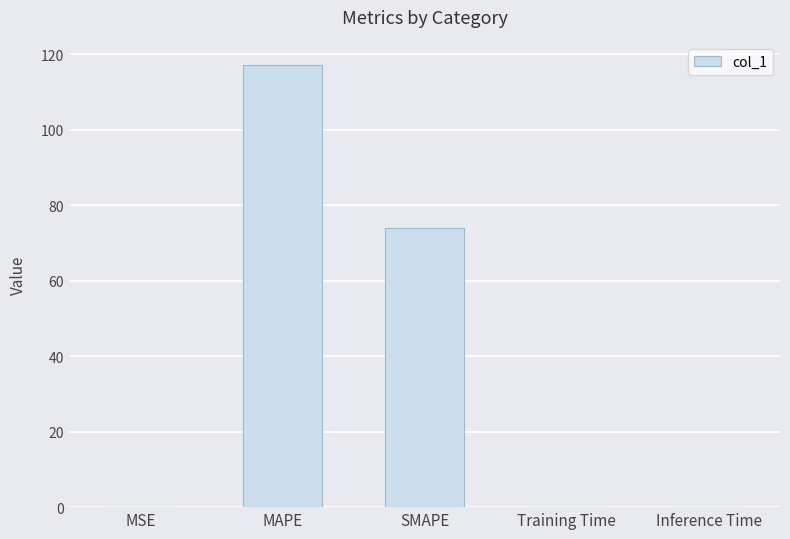

Which category has the highest value across all series?

MAPE